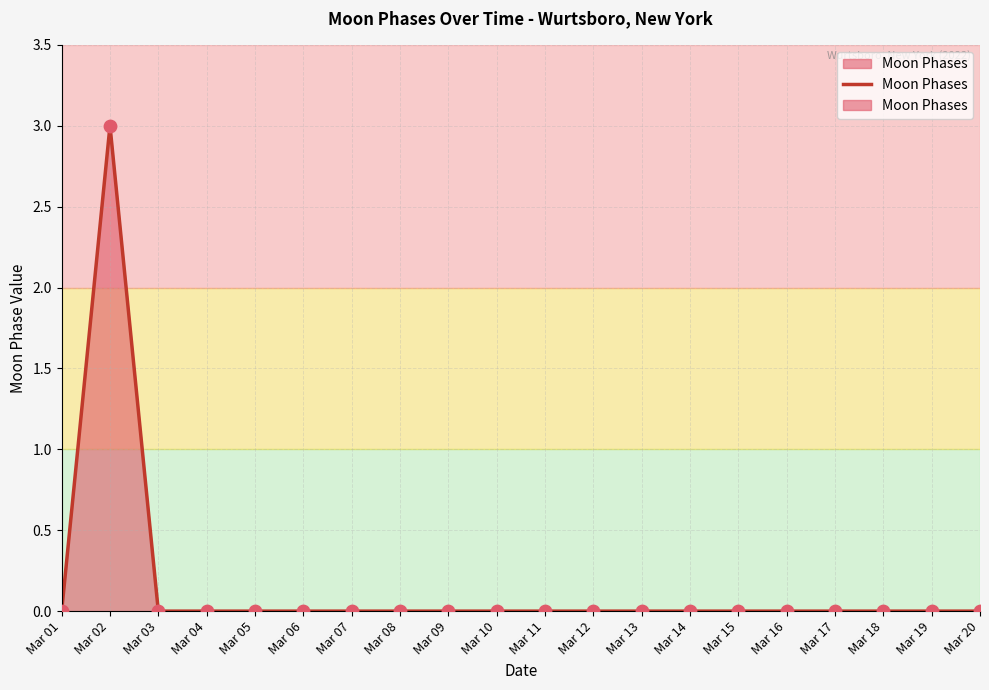

Between Mar 05 and Mar 02, which is larger?

Mar 02